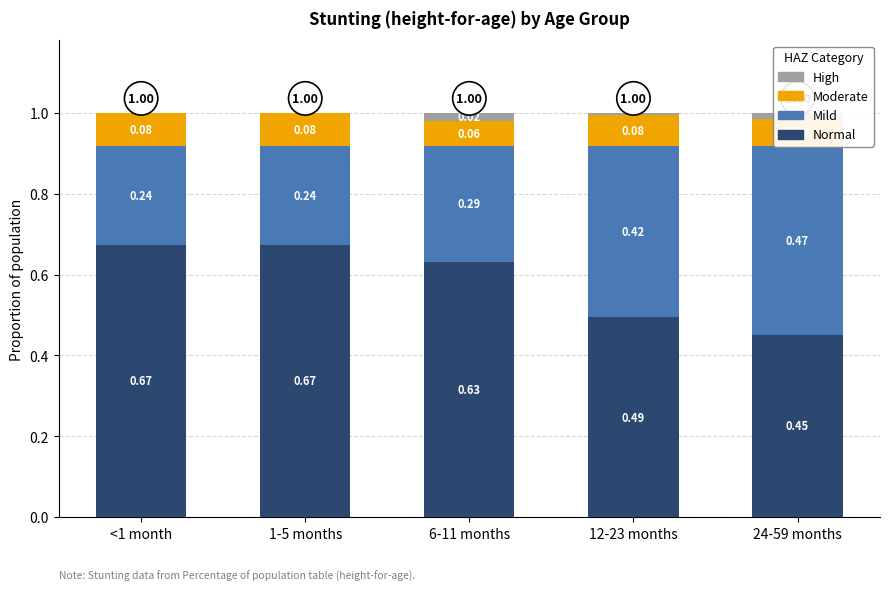

List the series in order of their peak value, lowest first.

High, Moderate, Mild, Normal